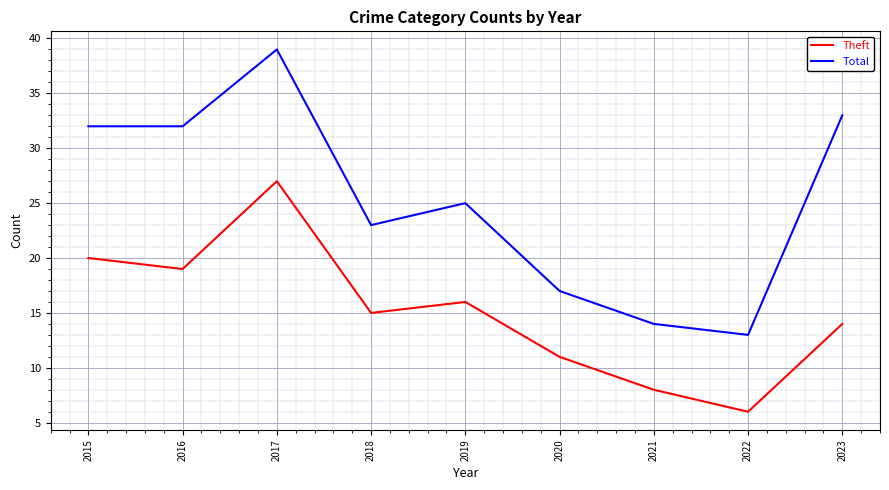

Does the chart have visible grid lines?

Yes